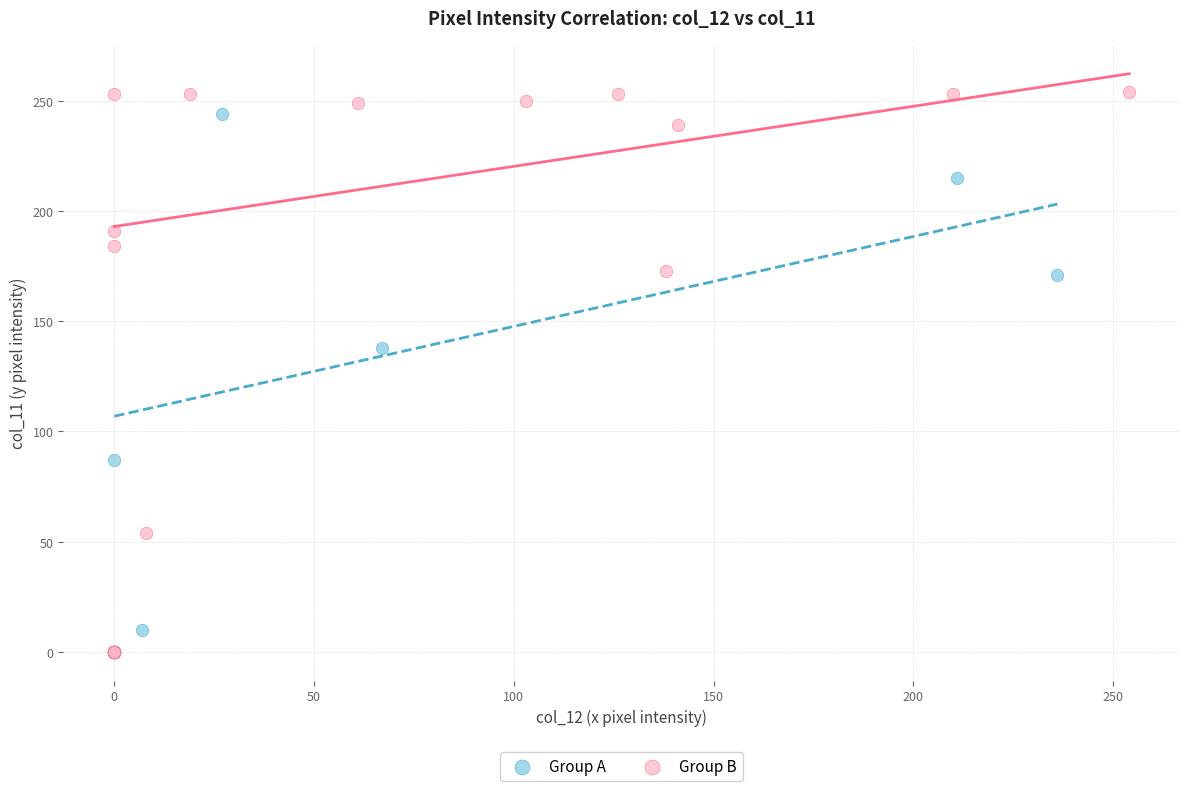

Which series has the largest Y range (max minus min)?

Group B